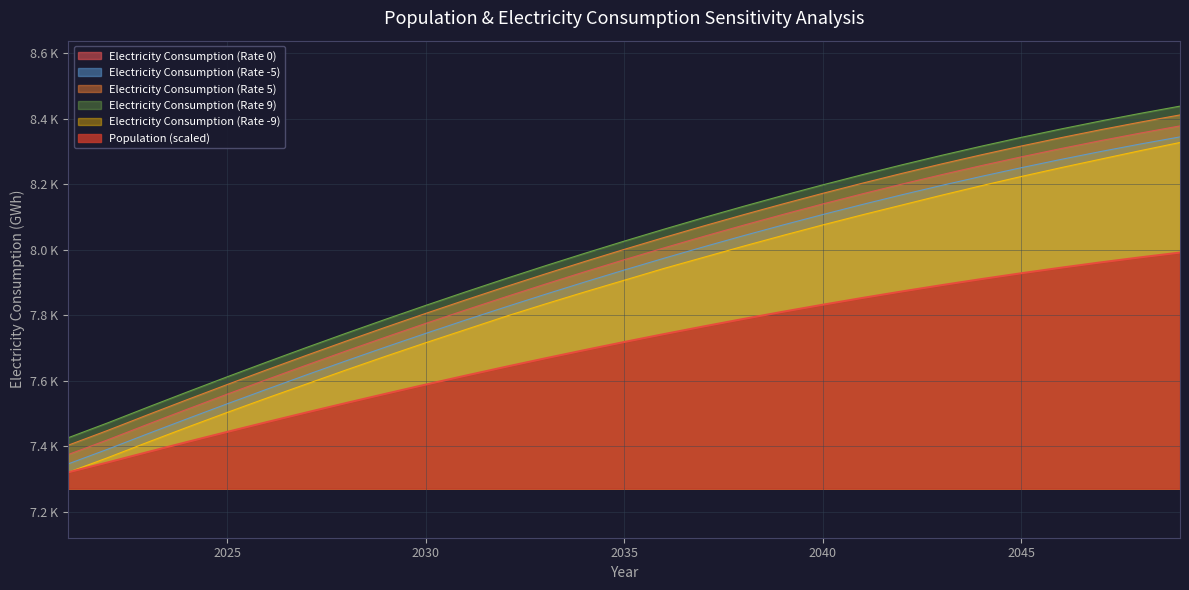

The Electricity Consumption (Rate 5) series shows 7964.0 at 2034. True or false?

True